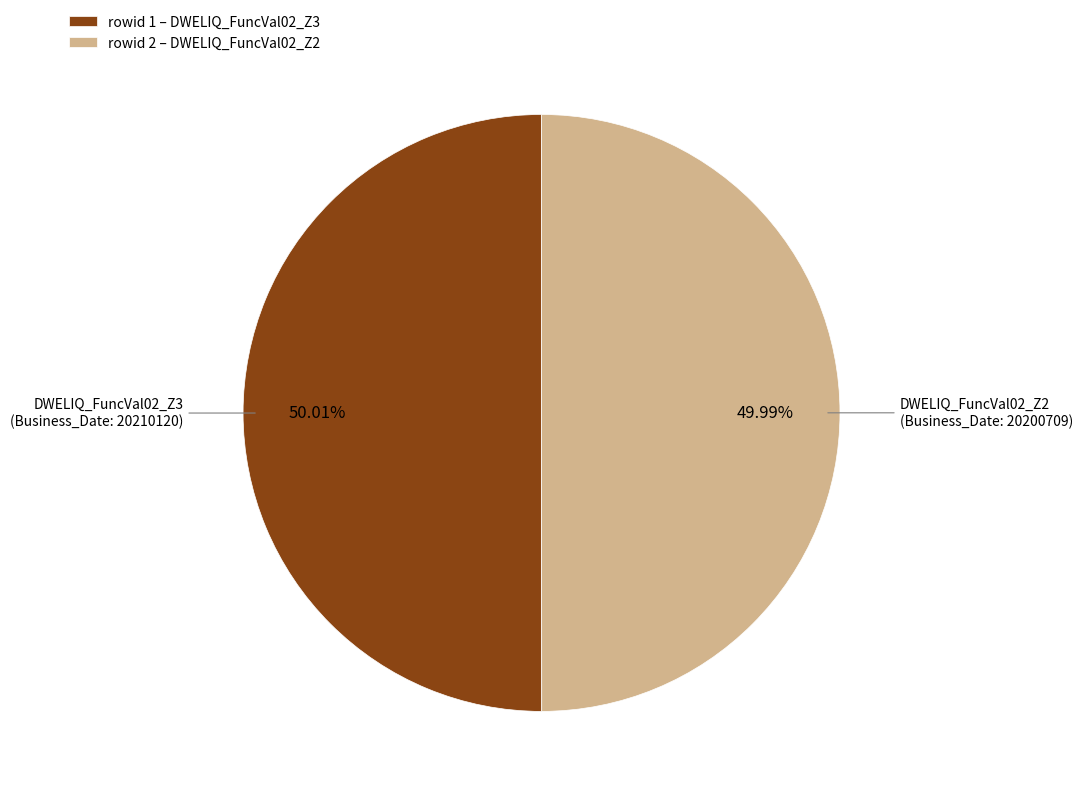

Approximately how many times larger is the value at rowid 2 – DWELIQ_FuncVal02_Z2 compared to rowid 1 – DWELIQ_FuncVal02_Z3?

1.0